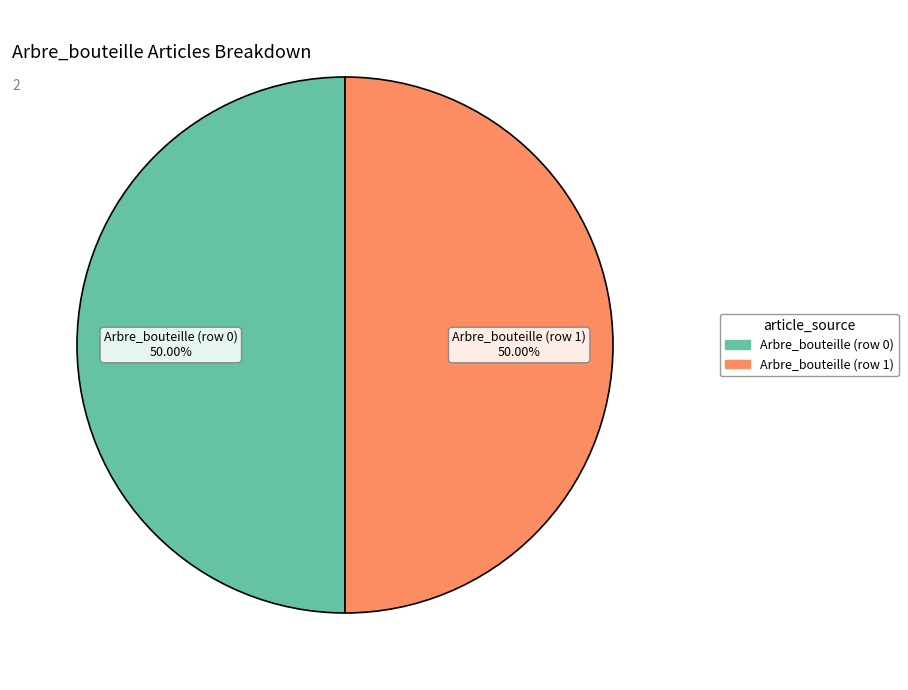

Is the sum of Arbre_bouteille (row 0) and Arbre_bouteille (row 1) greater than half?

Yes